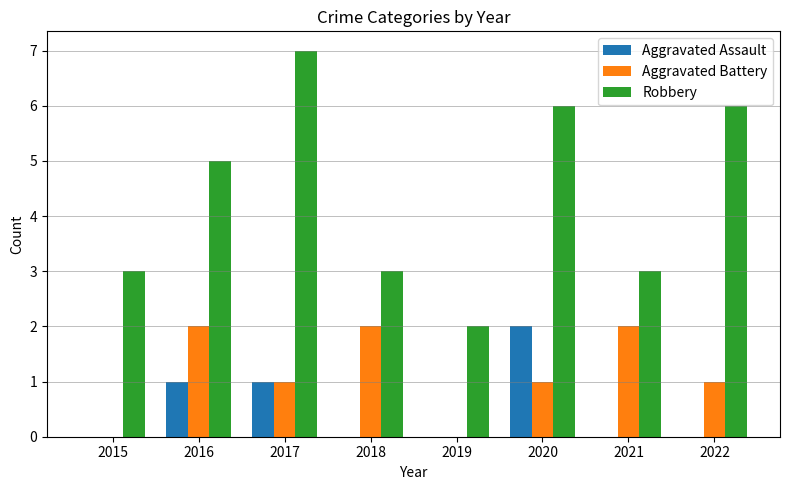

Reading right to left, extract all data points from this chart.

Aggravated Assault: 0	0	2	0	0	1	1	0
Aggravated Battery: 1	2	1	0	2	1	2	0
Robbery: 6	3	6	2	3	7	5	3